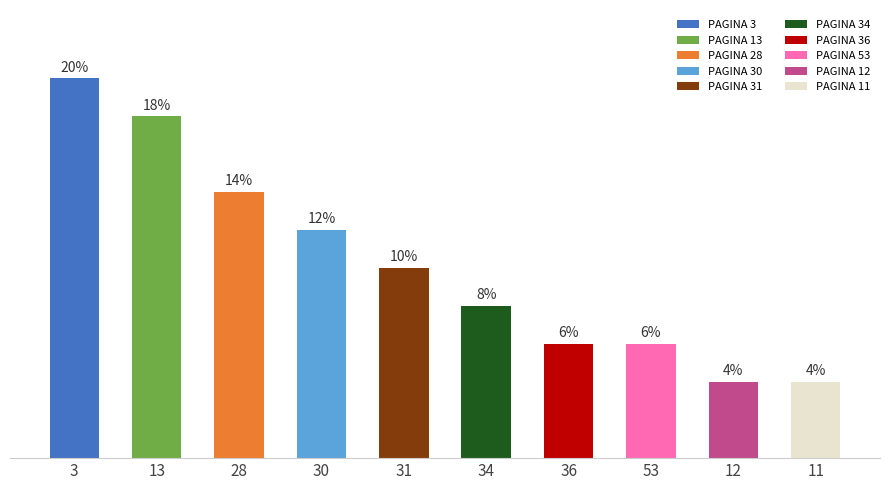

What is the smallest value displayed?

2